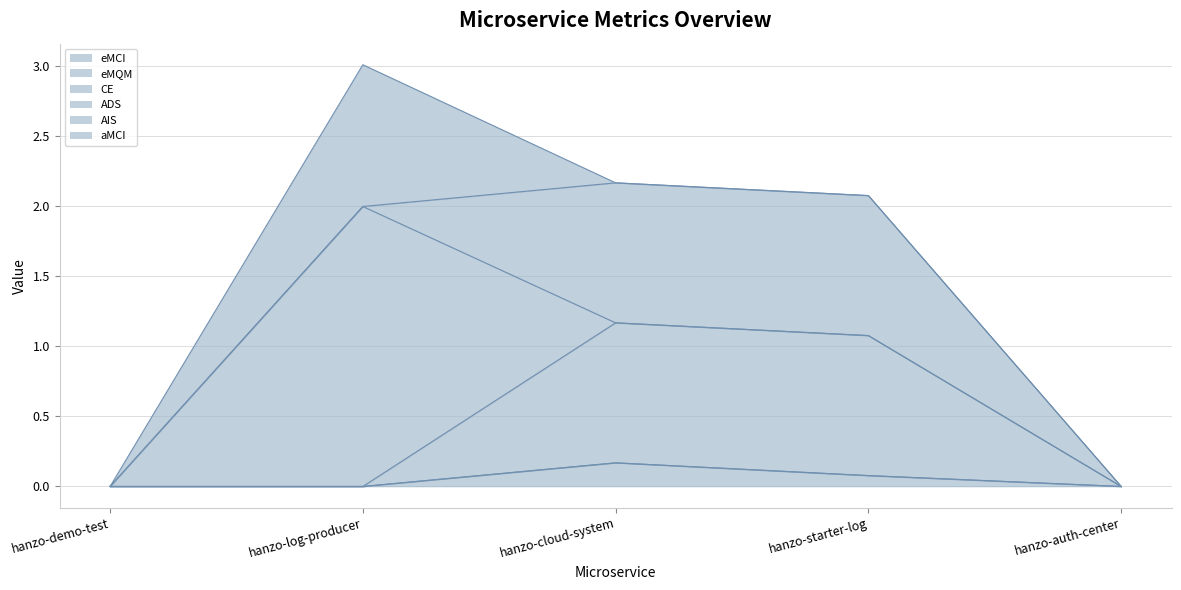

How many times do CE and aMCI cross each other?

1